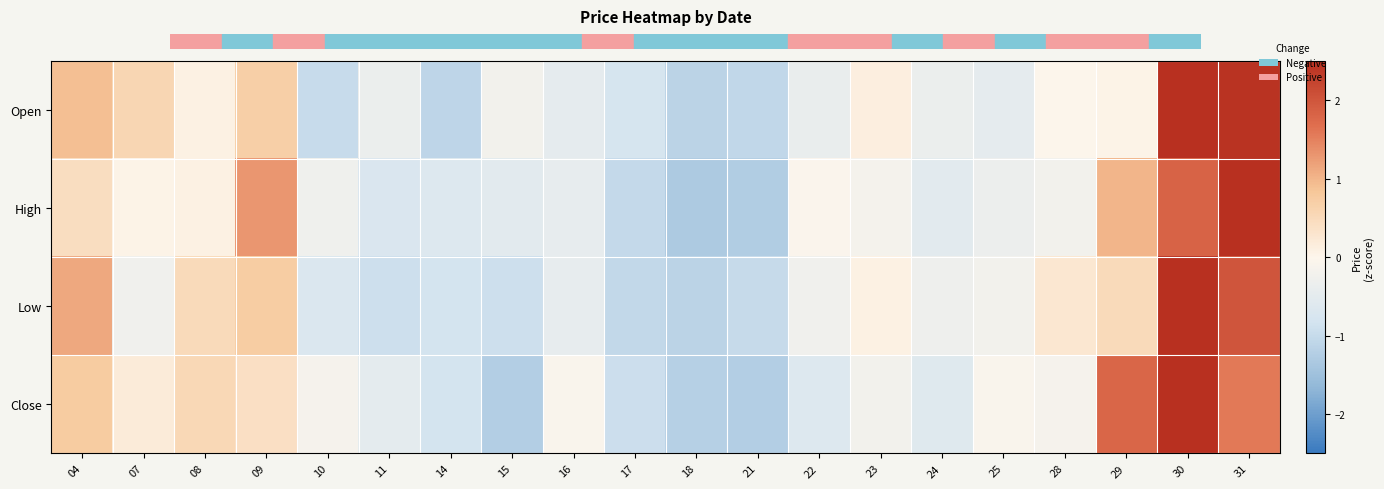

Reading right to left, transcribe all the data shown in this chart.

Open: 31=2.5	30=2.5	29=0.0	28=0.0	25=-0.5	24=-0.4	23=0.1	22=-0.4	21=-1.1	18=-1.1	17=-0.8	16=-0.5	15=-0.2	14=-1.1	11=-0.4	10=-1.0	09=0.7	08=0.1	07=0.6	04=0.9
High: 31=2.7	30=1.8	29=1.0	28=-0.2	25=-0.3	24=-0.5	23=-0.2	22=-0.0	21=-1.3	18=-1.3	17=-1.0	16=-0.4	15=-0.5	14=-0.6	11=-0.7	10=-0.3	09=1.3	08=0.1	07=0.1	04=0.4
Low: 31=2.0	30=2.7	29=0.5	28=0.3	25=-0.2	24=-0.3	23=0.1	22=-0.2	21=-1.0	18=-1.1	17=-1.0	16=-0.4	15=-0.9	14=-0.8	11=-0.9	10=-0.7	09=0.7	08=0.5	07=-0.2	04=1.1
Close: 31=1.6	30=2.5	29=1.8	28=-0.2	25=-0.1	24=-0.6	23=-0.2	22=-0.6	21=-1.2	18=-1.2	17=-0.9	16=-0.1	15=-1.2	14=-0.8	11=-0.5	10=-0.2	09=0.4	08=0.5	07=0.2	04=0.8